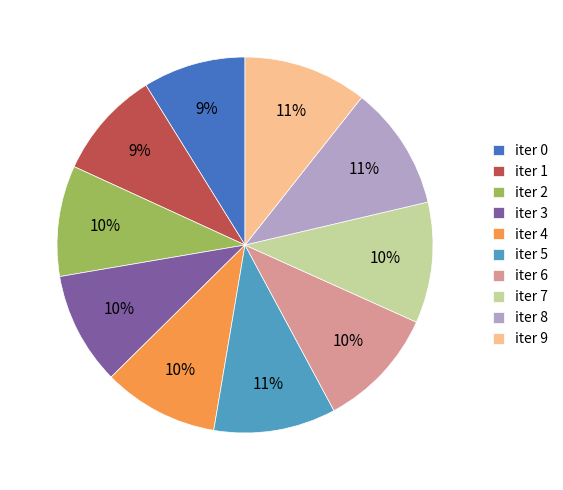

Count the number of slices in the pie.

10